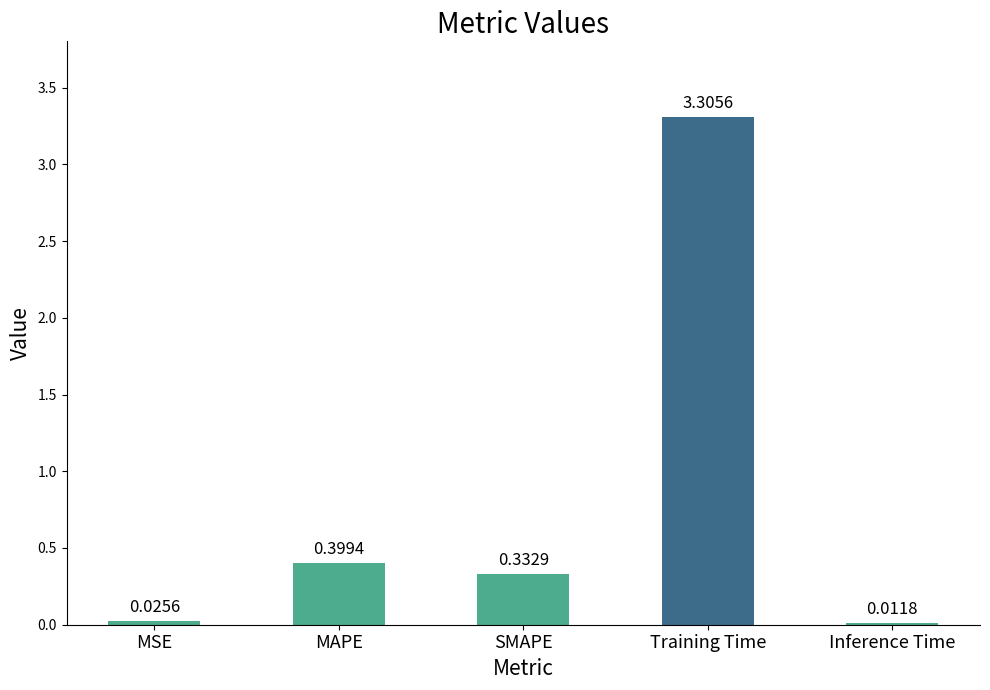

What is the label of the 4th bar from the left?

Training Time